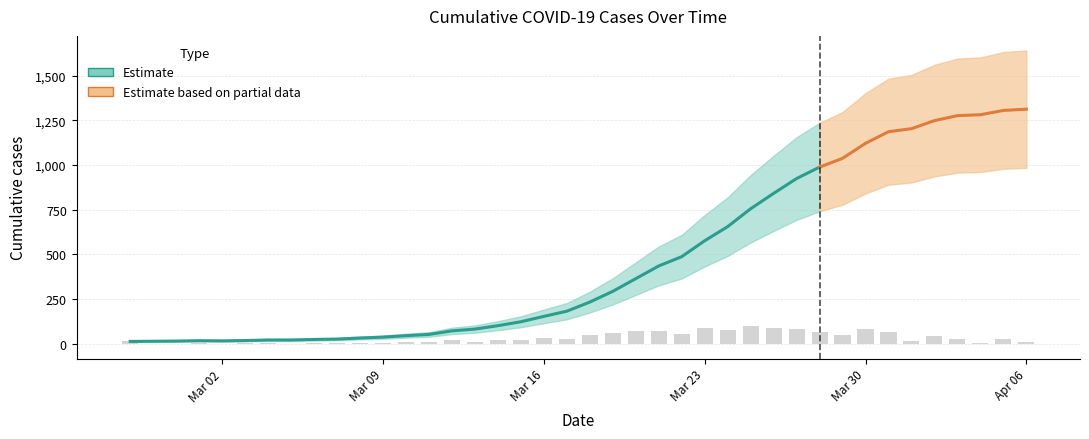

Reading left to right, transcribe all the data shown in this chart.

2020-02-27=13	2020-02-28=14	2020-02-29=15	2020-03-01=17	2020-03-02=16	2020-03-03=18	2020-03-04=21	2020-03-05=21	2020-03-06=24	2020-03-07=26	2020-03-08=32	2020-03-09=37	2020-03-10=45	2020-03-11=52	2020-03-12=72	2020-03-13=82	2020-03-14=101	2020-03-15=123	2020-03-16=153	2020-03-17=182	2020-03-18=233	2020-03-19=293	2020-03-20=364	2020-03-21=435	2020-03-22=487	2020-03-23=576	2020-03-24=655	2020-03-25=755	2020-03-26=841	2020-03-27=924	2020-03-28=988	2020-03-29=1037	2020-03-30=1121	2020-03-31=1186	2020-04-01=1203	2020-04-02=1248	2020-04-03=1276	2020-04-04=1281	2020-04-05=1305	2020-04-06=1312